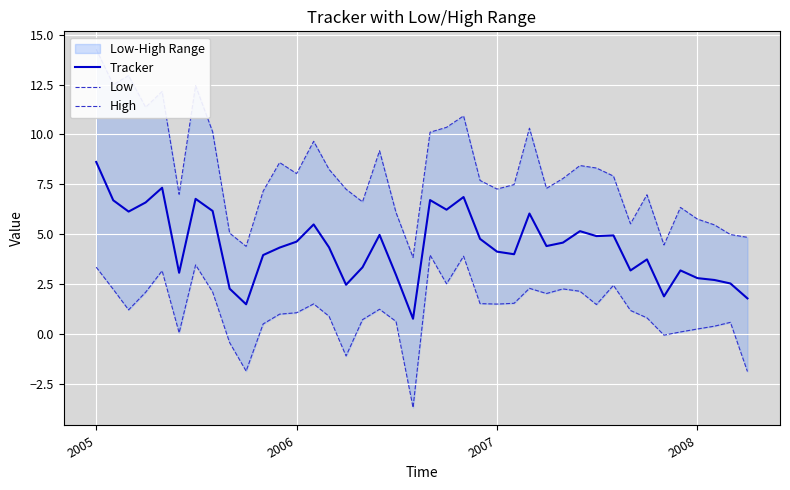

How many values in Low are below zero?

6